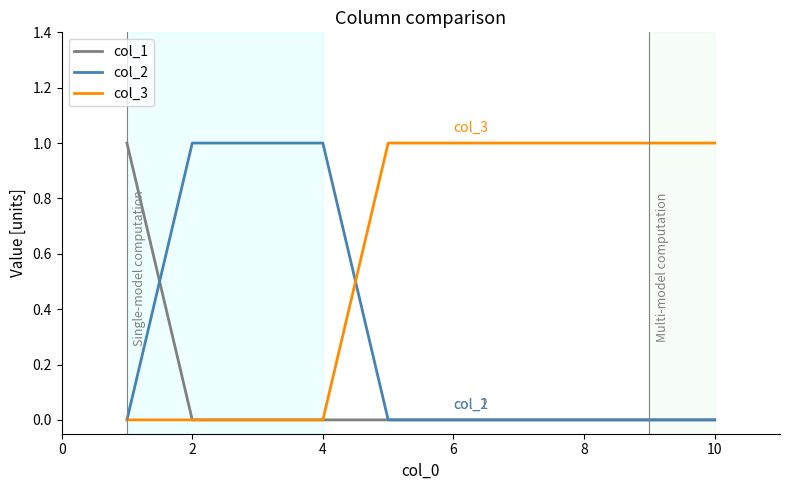

Rank the series by their average value, from highest to lowest.

col_3, col_2, col_1